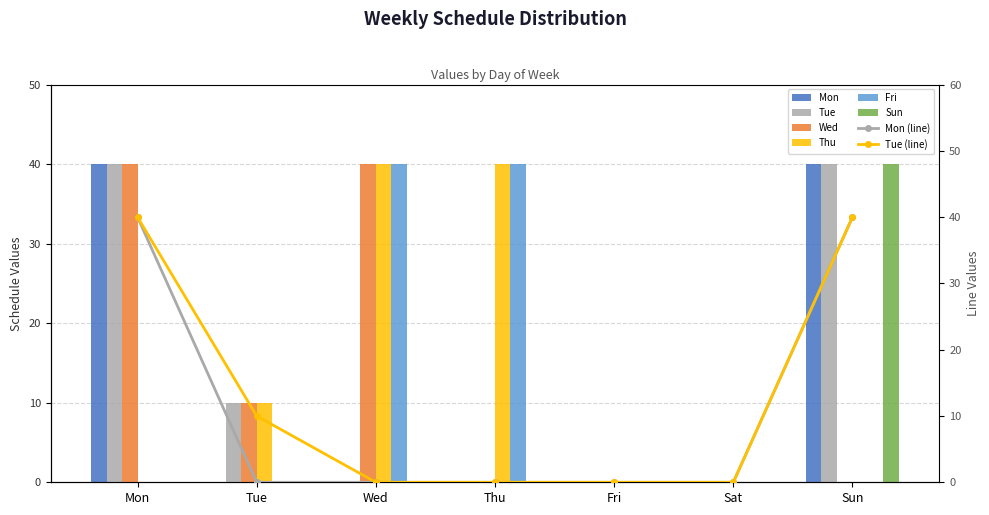

What is the total value across all series at Wed?

120